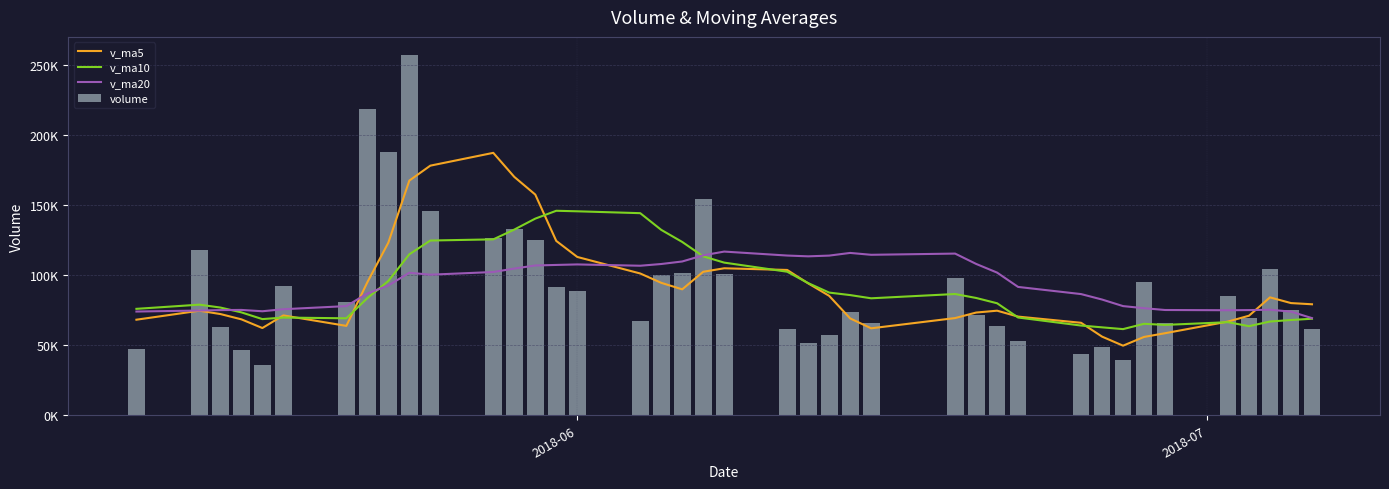

Which series has the widest spread of values?

volume